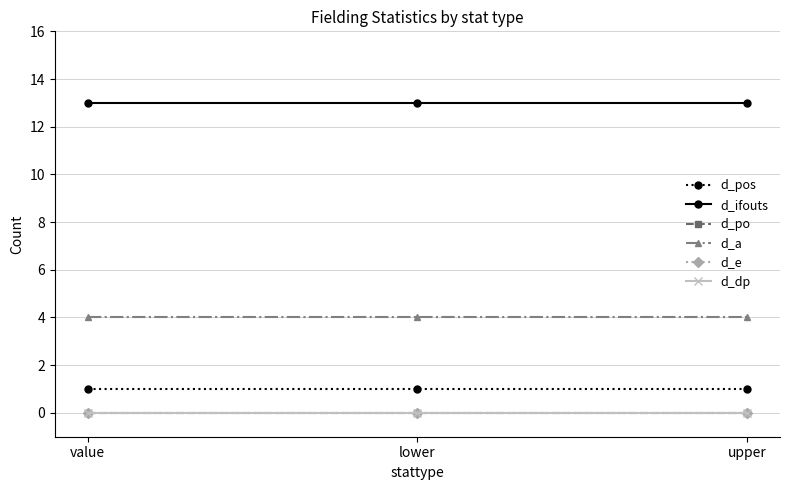

Is this an area chart (filled region under the line)?

No